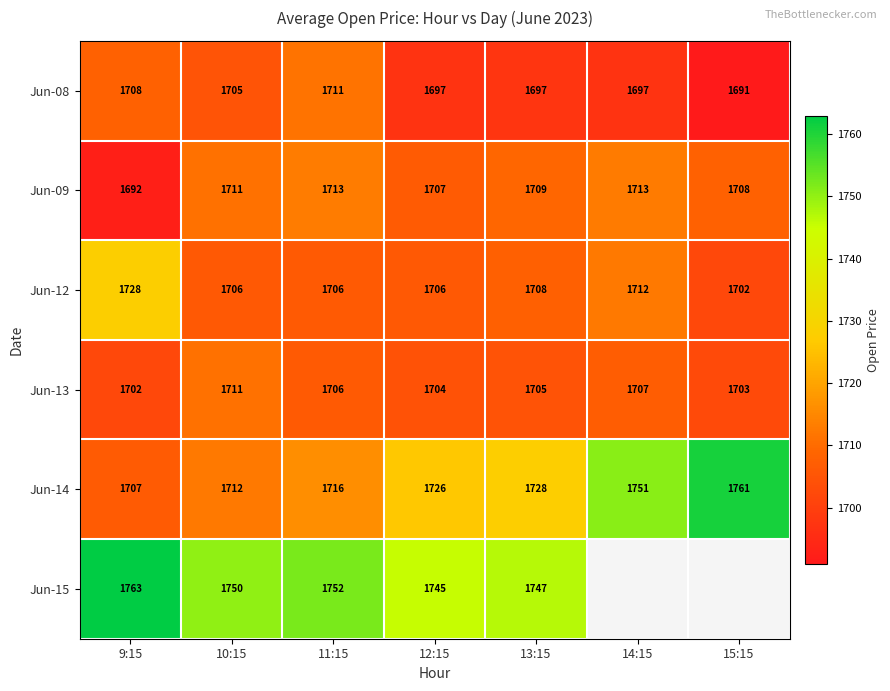

The Jun-08 series shows 759.3 at 10:15. True or false?

False